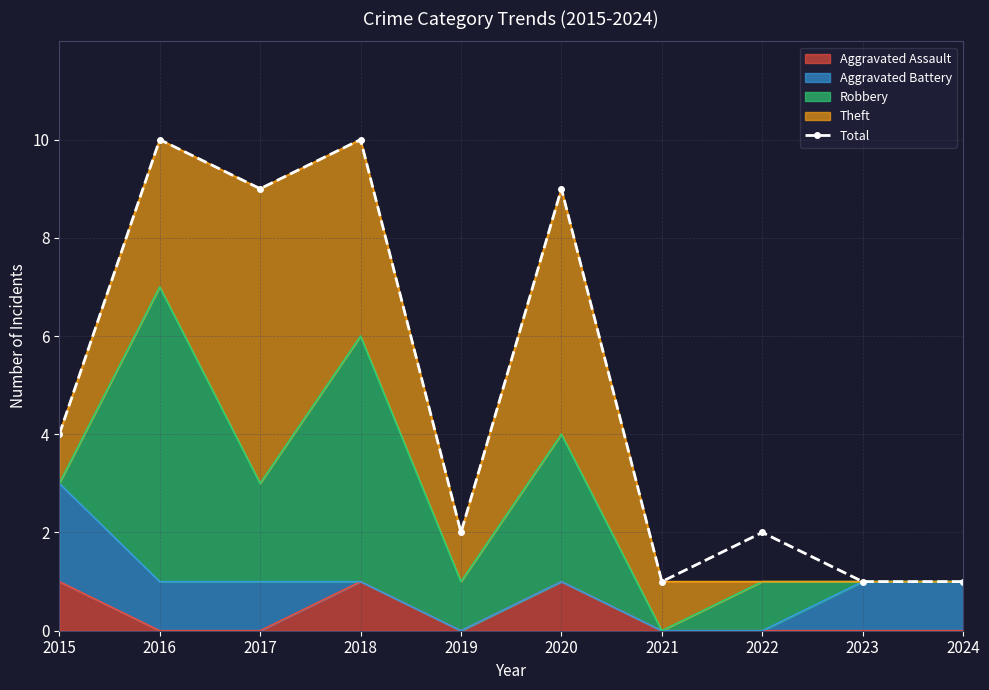

Reading left to right, transcribe all the data shown in this chart.

2015=4	2016=10	2017=9	2018=10	2019=2	2020=9	2021=1	2022=2	2023=1	2024=1